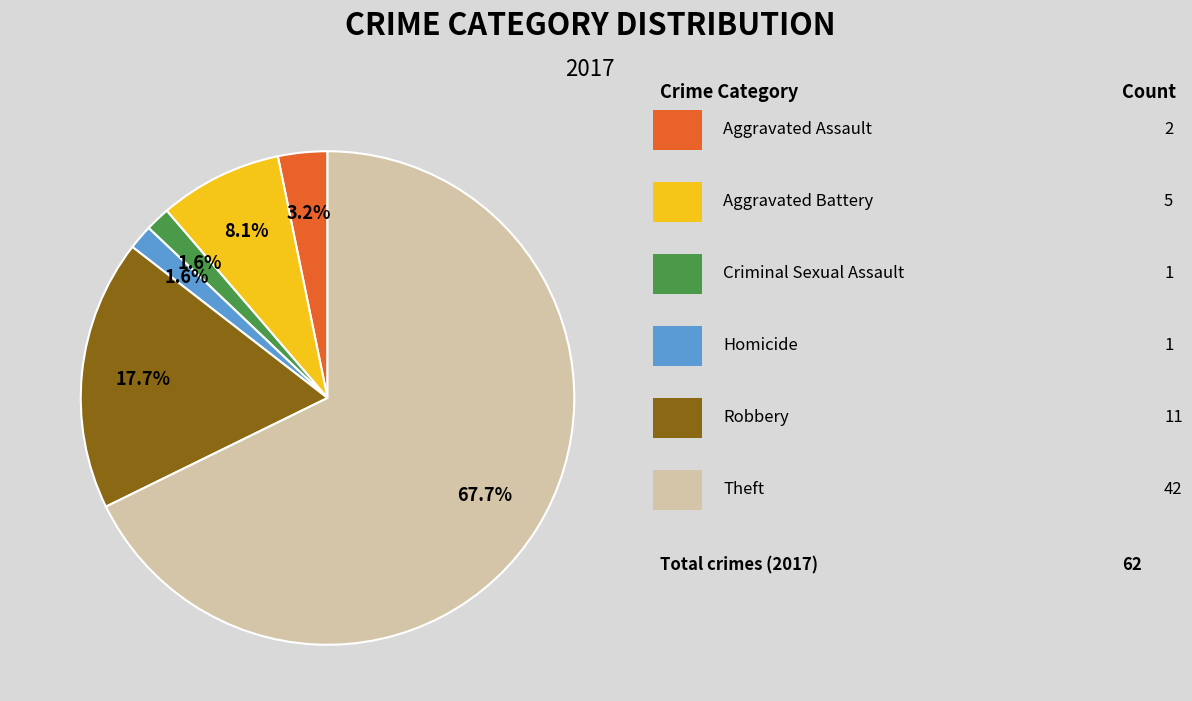

Is there any slice that represents more than half of the pie?

Yes